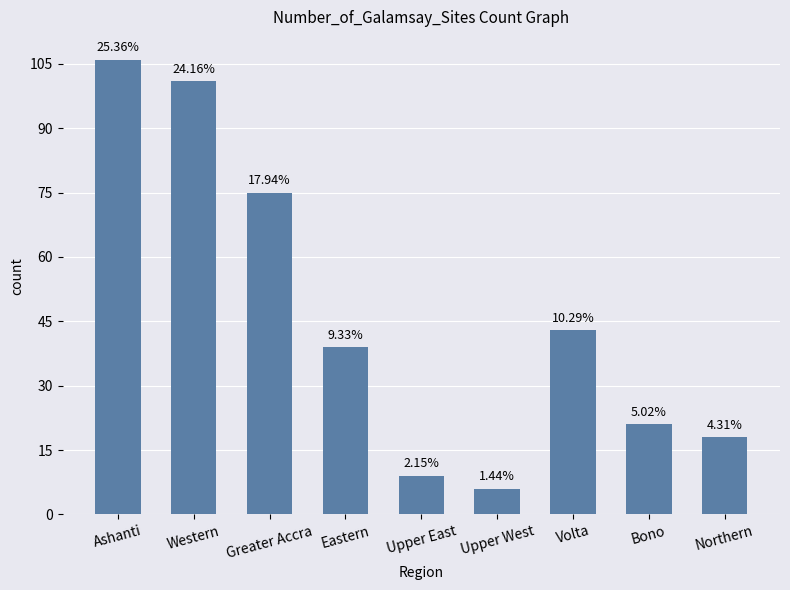

Is it true that the value at Upper East is 5?

False